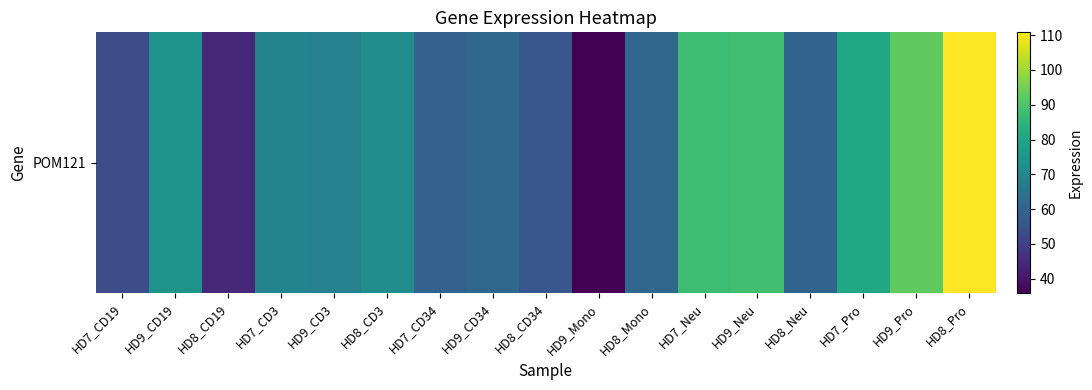

What is the smallest value displayed?

35.9